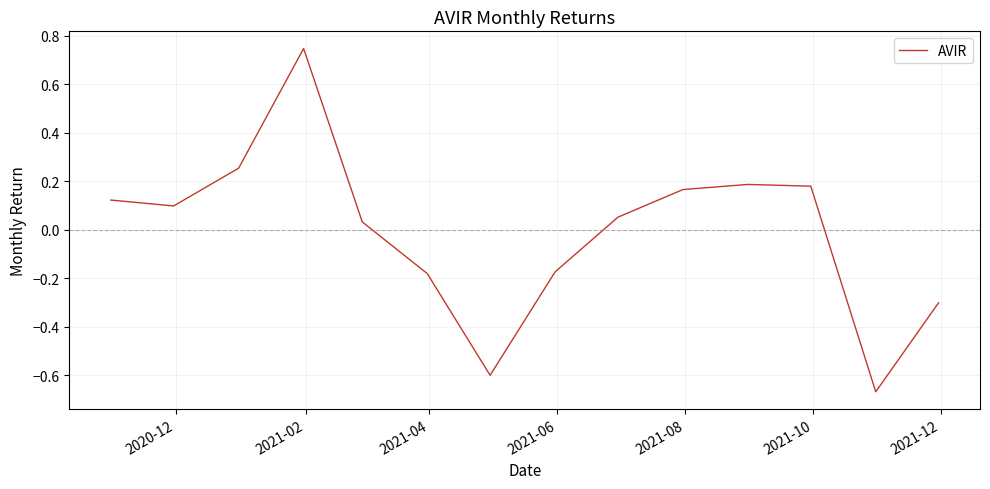

What is the difference between the maximum and minimum values?

1.4